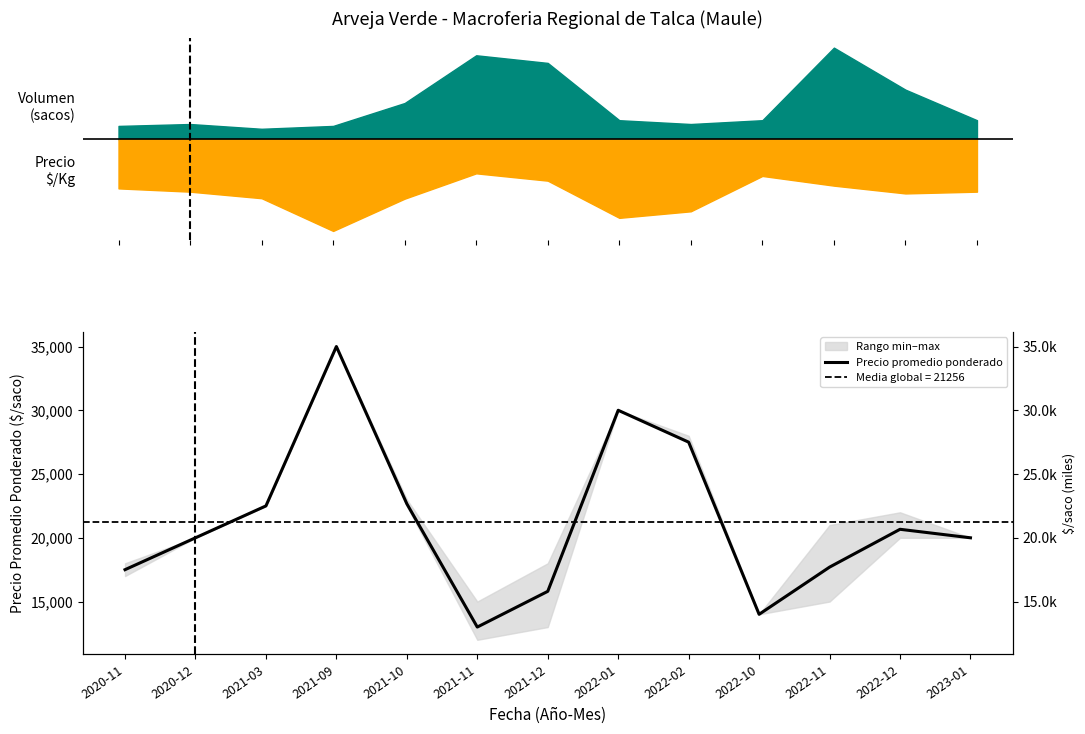

Which category has the highest value across all series?

2021-09